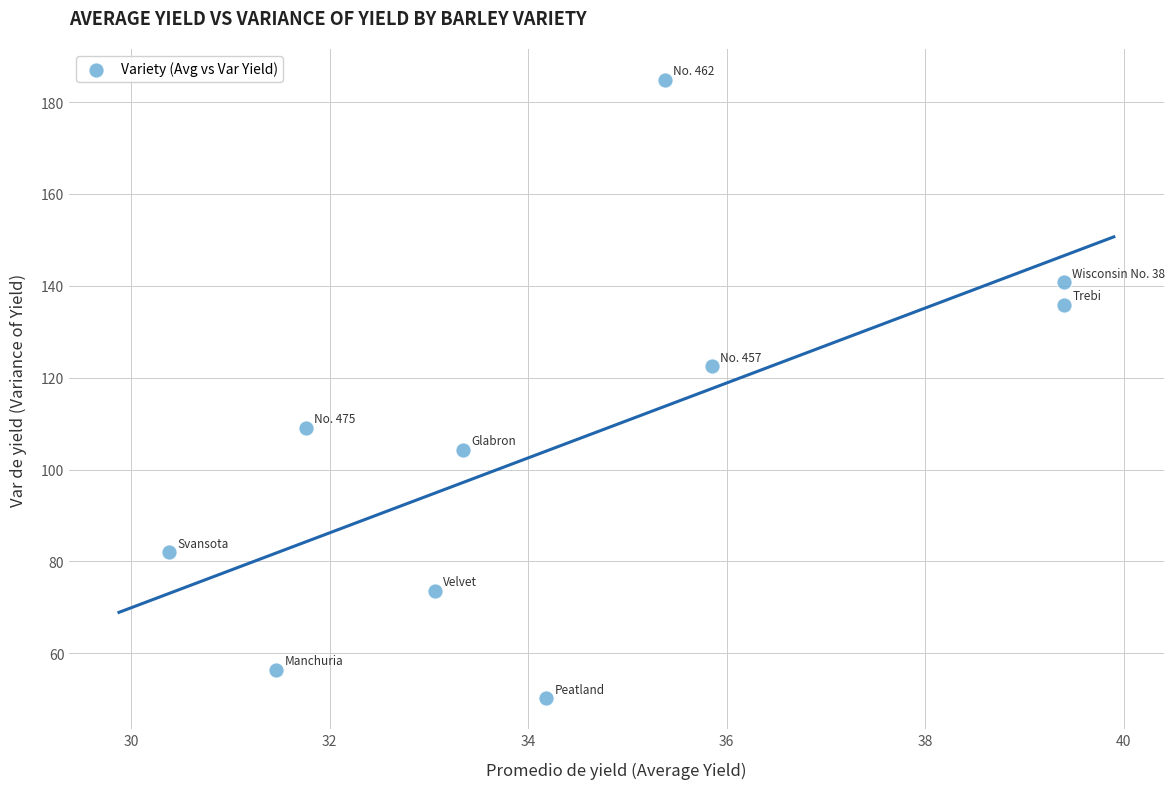

What is the range of X values (max minus min)?

9.0